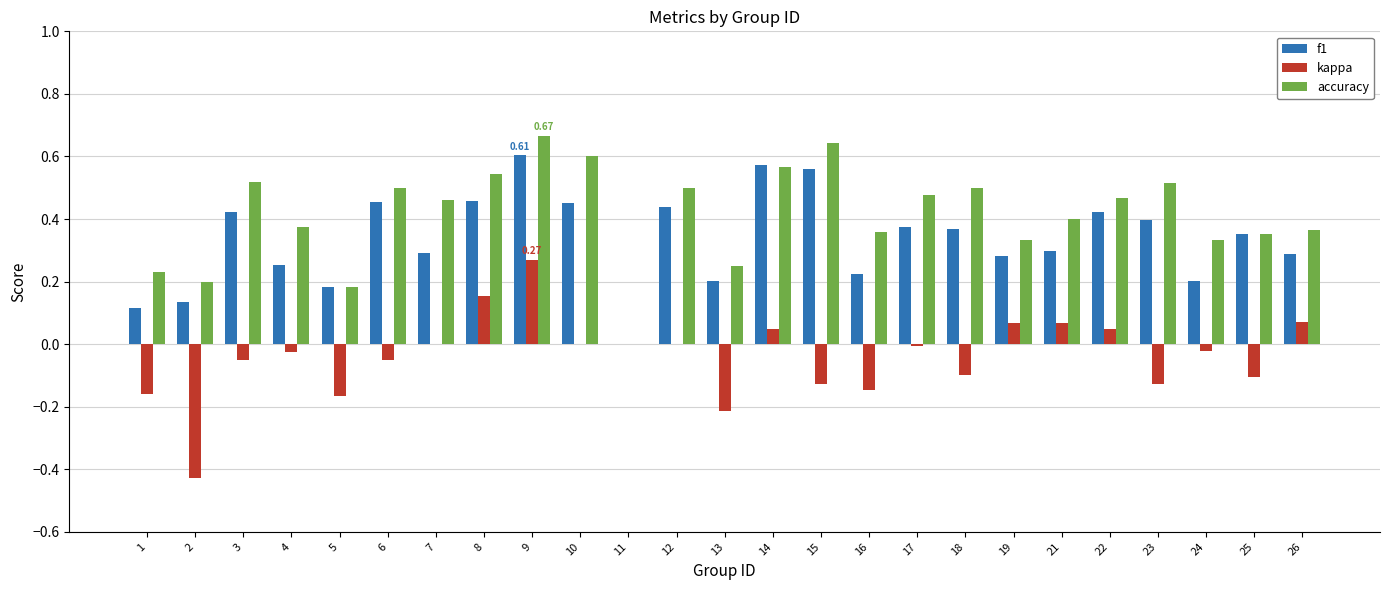

How many groups of bars are there?

25